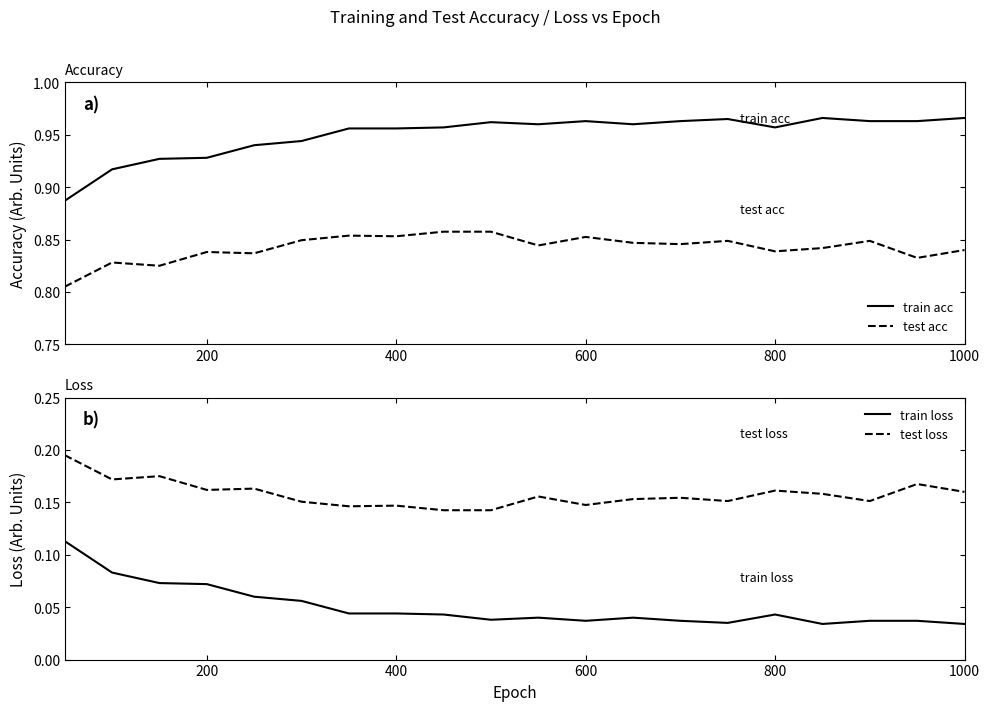

True or false: test acc has a value of 0.2 at 800.

False